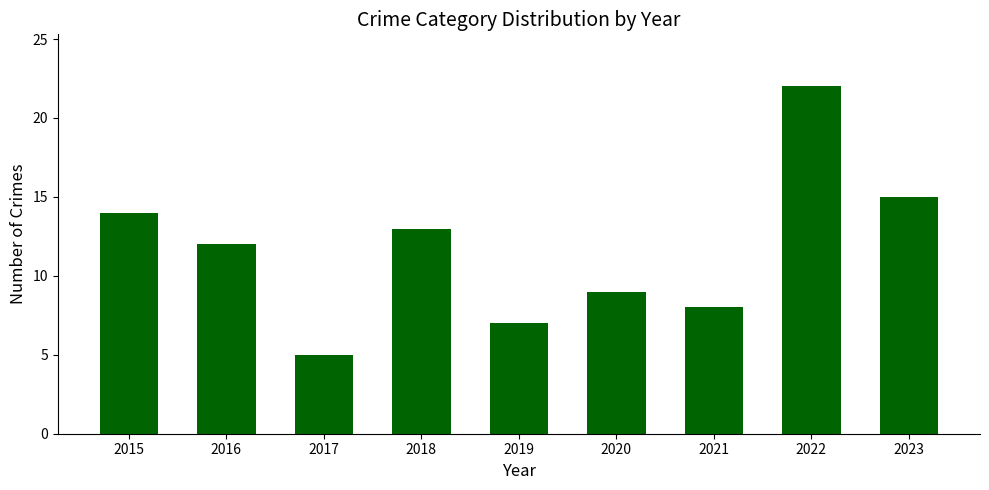

List the labels in order of value, smallest first.

2017, 2019, 2021, 2020, 2016, 2018, 2015, 2023, 2022